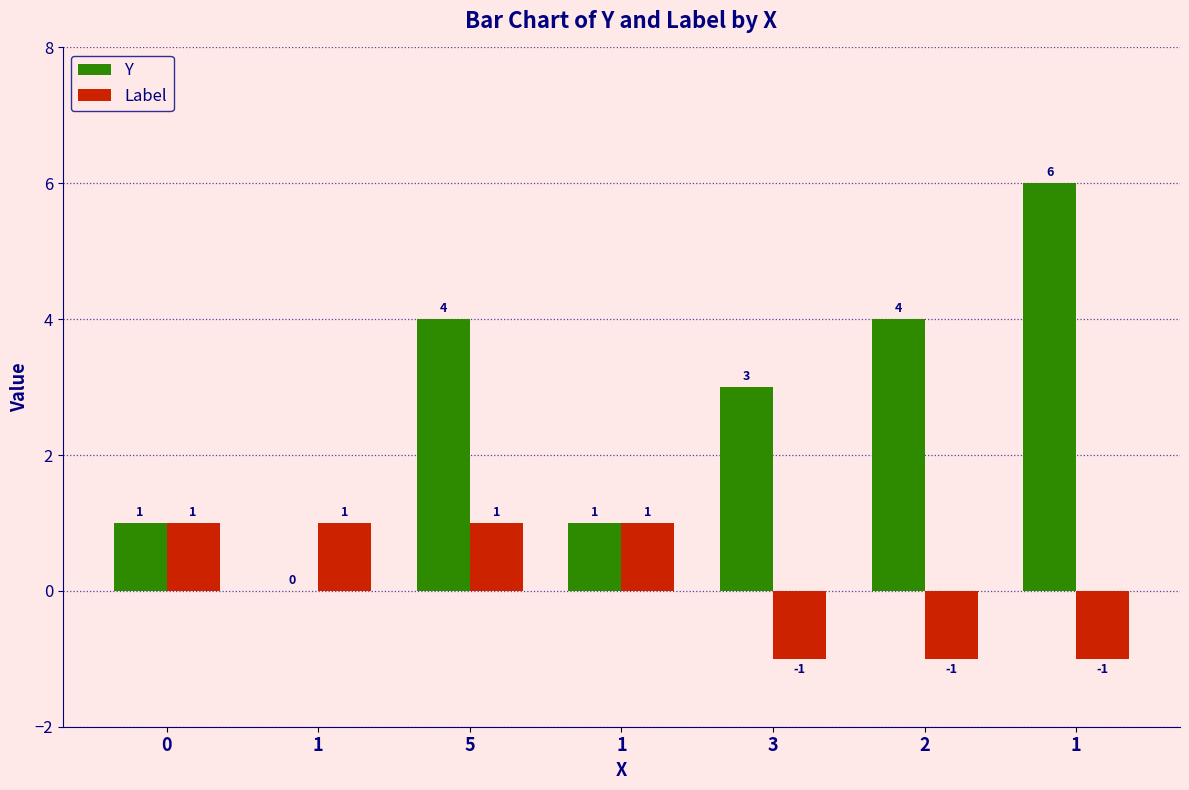

List the labels in order of Label value, smallest first.

3, 2, 1, 0, 1, 5, 1